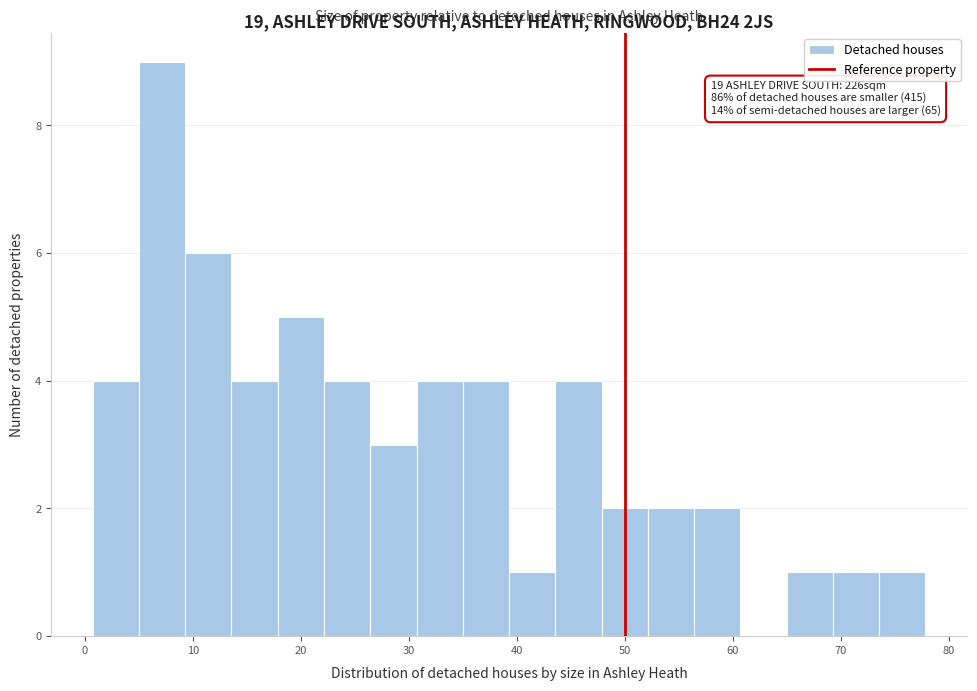

Over which range of the x-axis is the bar tallest?

5 to 9